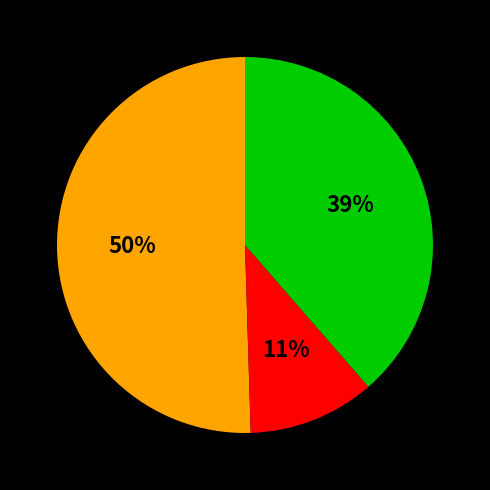

Count the number of slices in the pie.

3